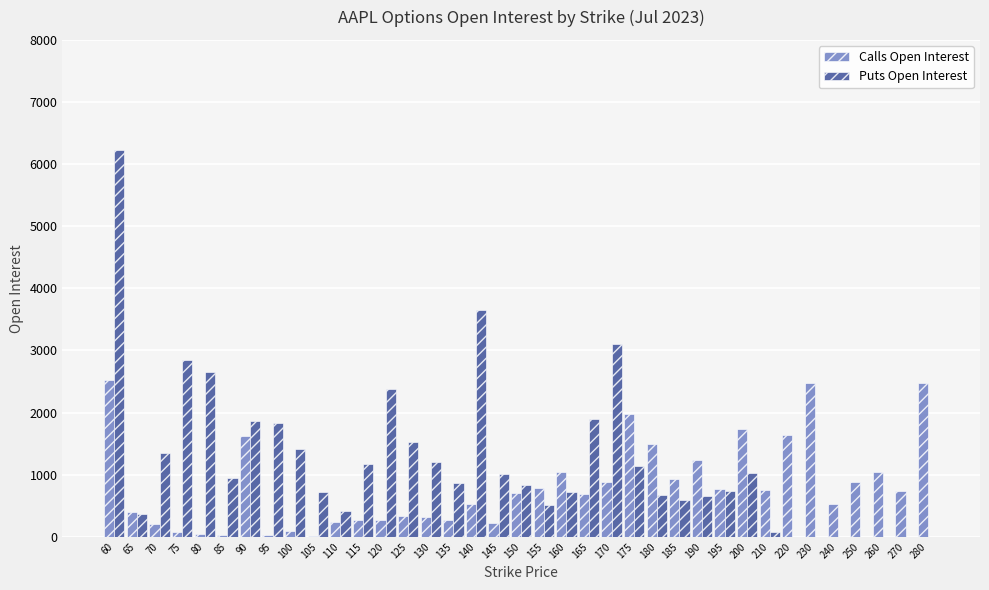

What is the spread (max minus min) of values at 110?

167